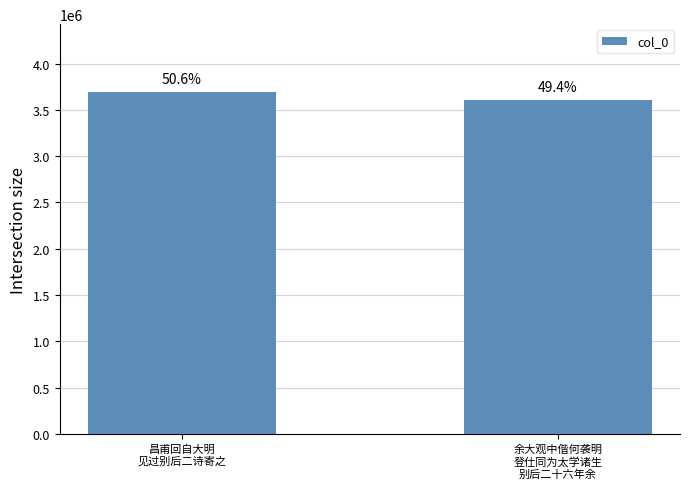

Reading left to right, what are all the values shown in this chart?

3687893	3603021